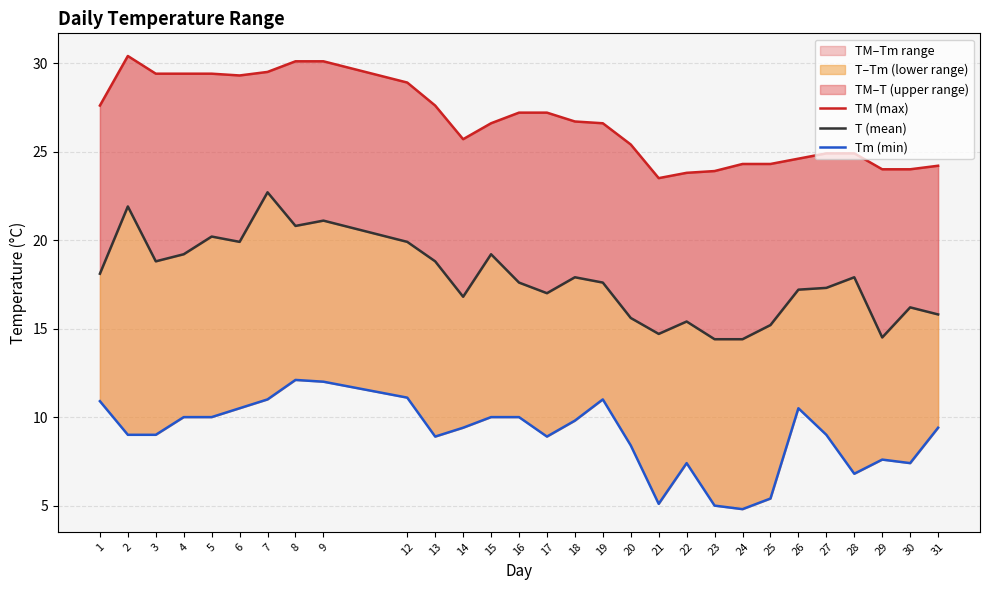

At how many categories does at least one series exceed 25?

18